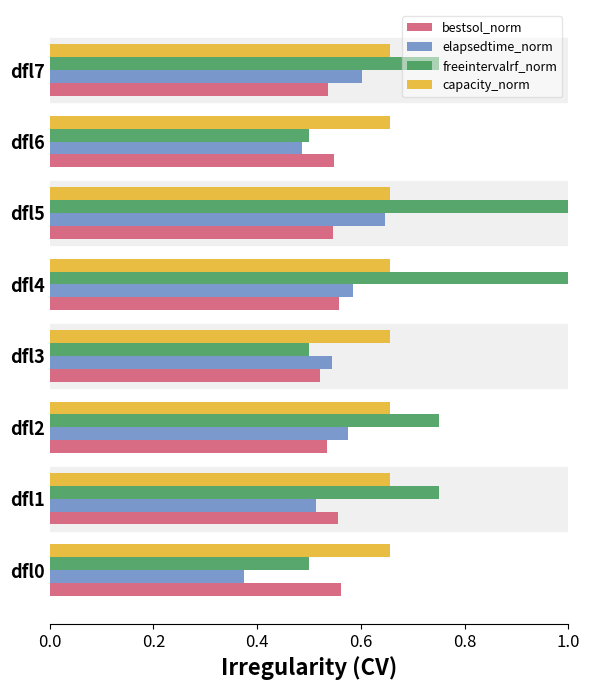

What are all the series names shown in the legend?

bestsol_norm, elapsedtime_norm, freeintervalrf_norm, capacity_norm